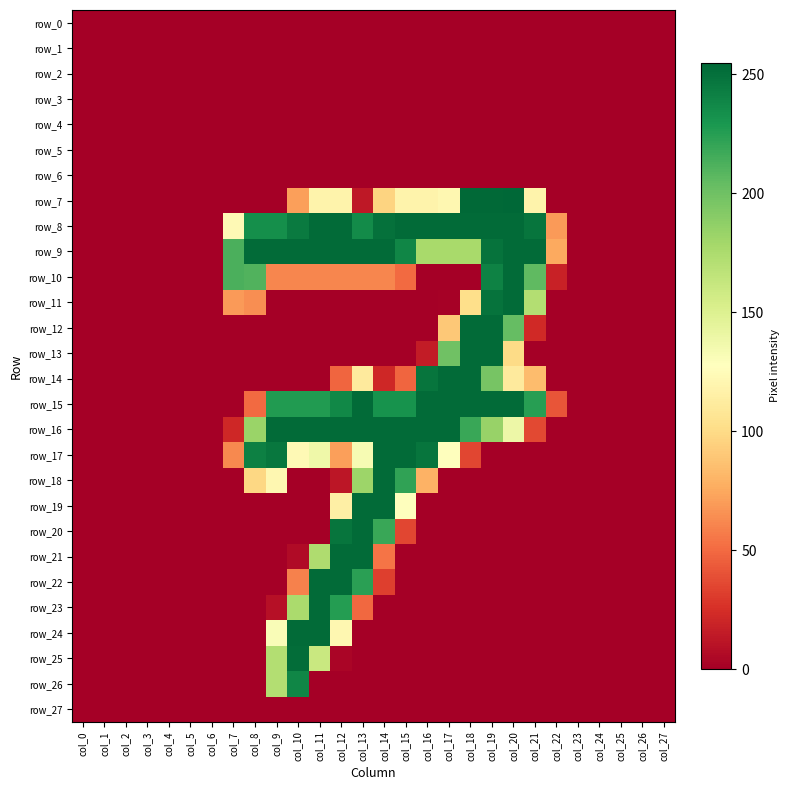

True or false: row_9 has a value of 253 at col_21.

True